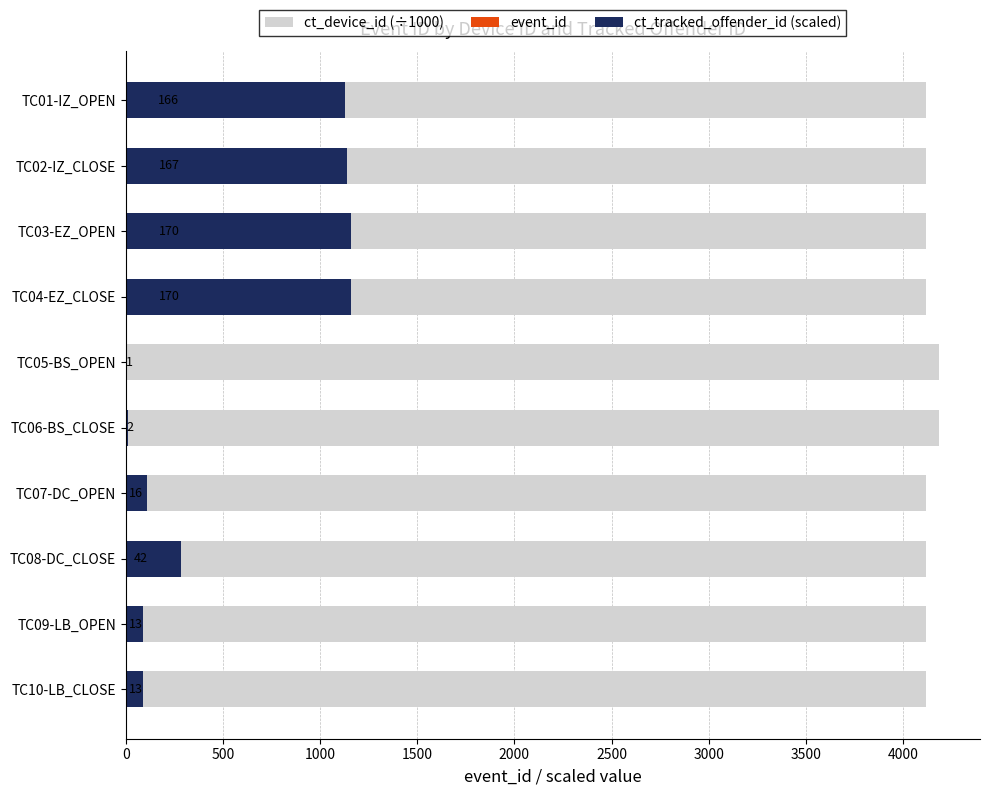

Is it true that event_id equals 42.0 at TC08-DC_CLOSE?

True